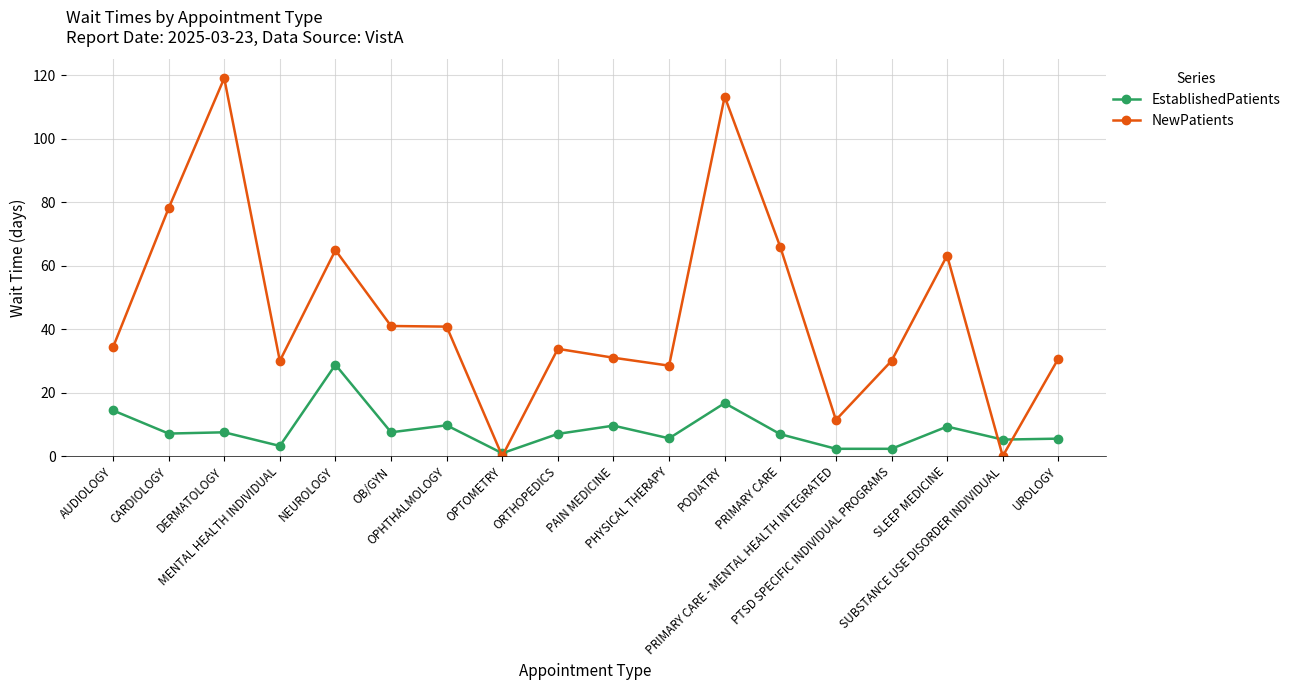

How many series are shown in this chart?

2